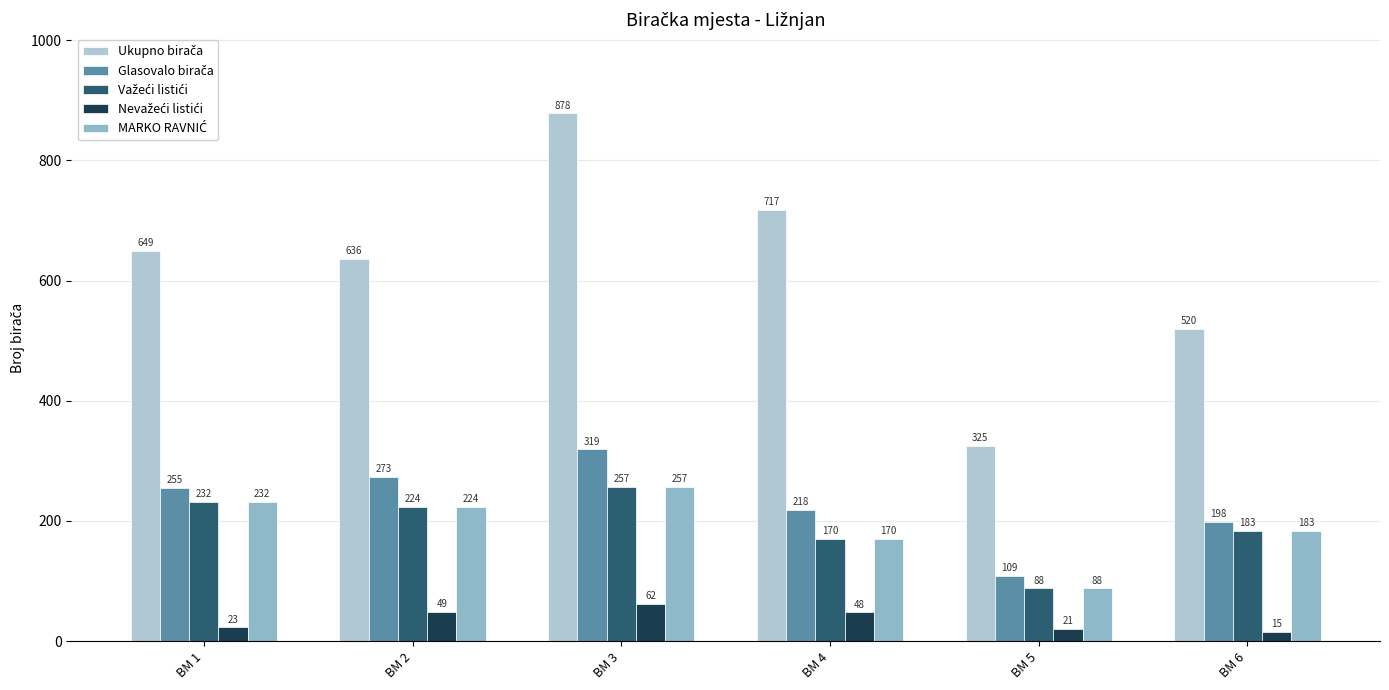

How many bars are there in total?

30